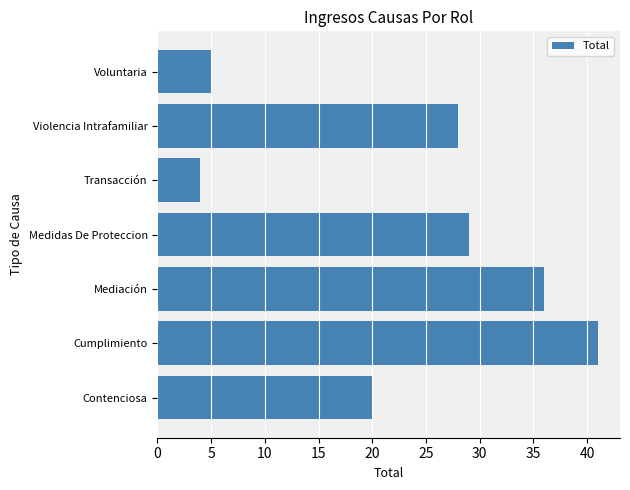

Approximately how many times larger is the value at Violencia Intrafamiliar compared to Contenciosa?

1.4